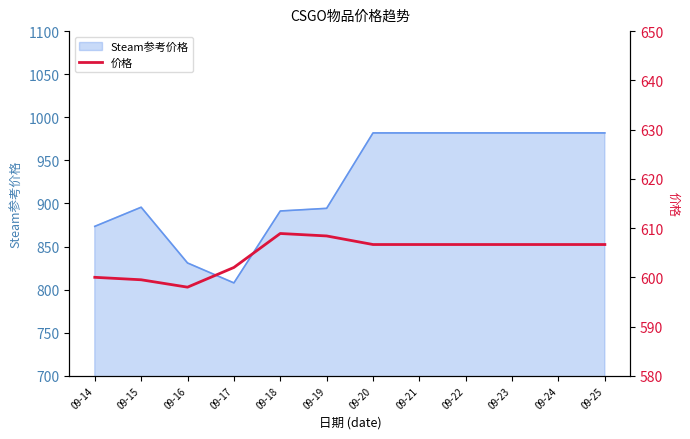

Where is the data nearest to the value 603?

09-17